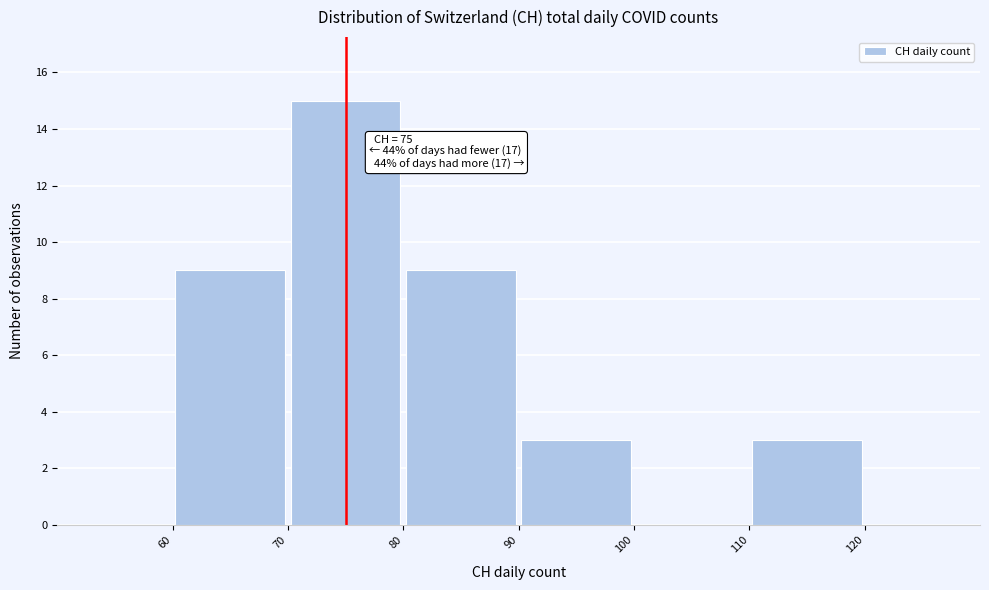

Which range on the x-axis has the tallest bar?

70 to 80